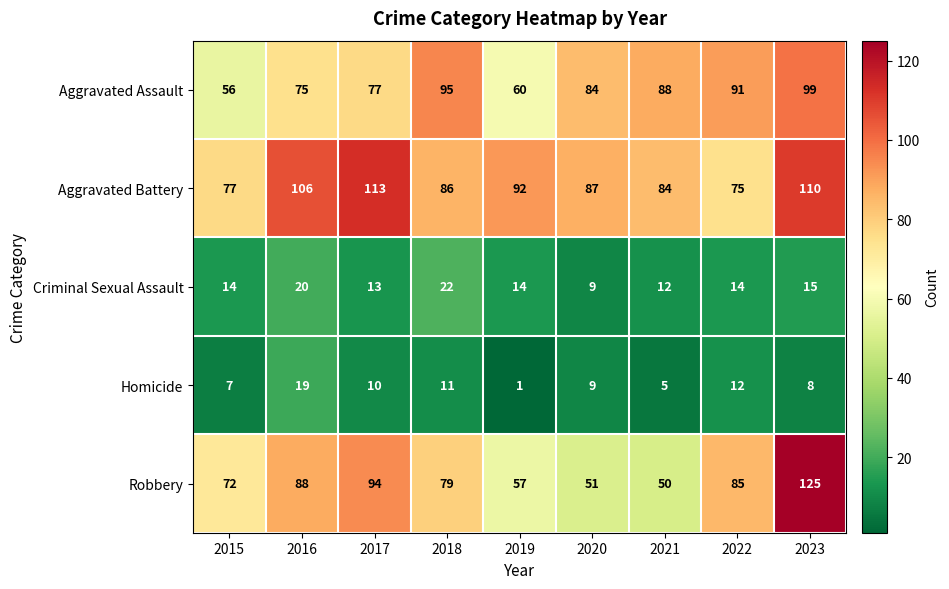

At 2021, list the series in order from largest to smallest.

Aggravated Assault, Aggravated Battery, Robbery, Criminal Sexual Assault, Homicide